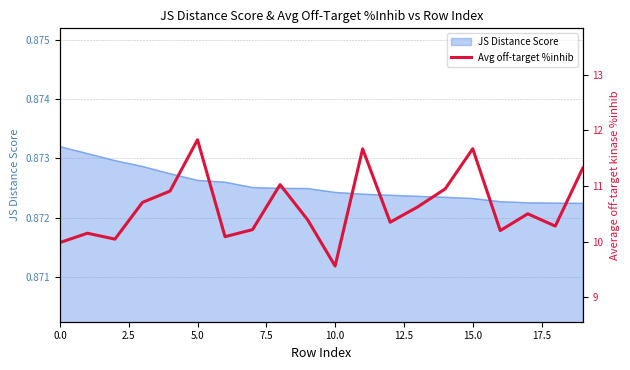

The value at 0.0 is 10.0. True or false?

True